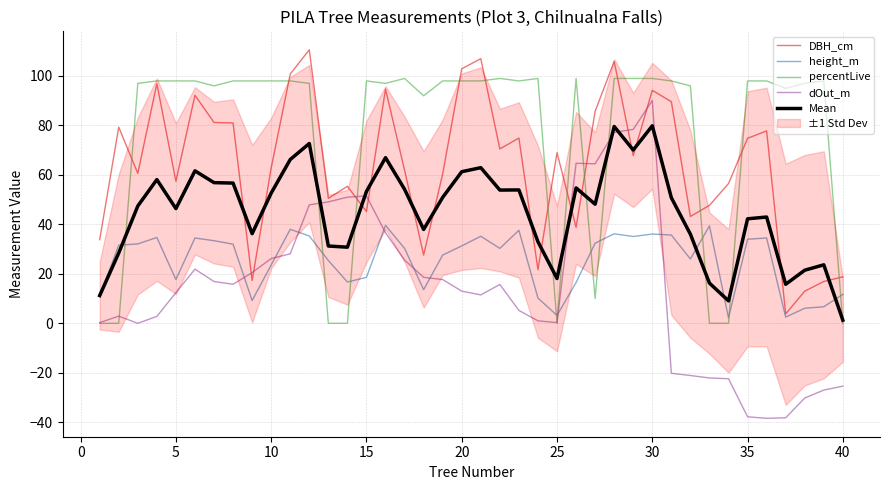

Count the number of data series in this chart.

5